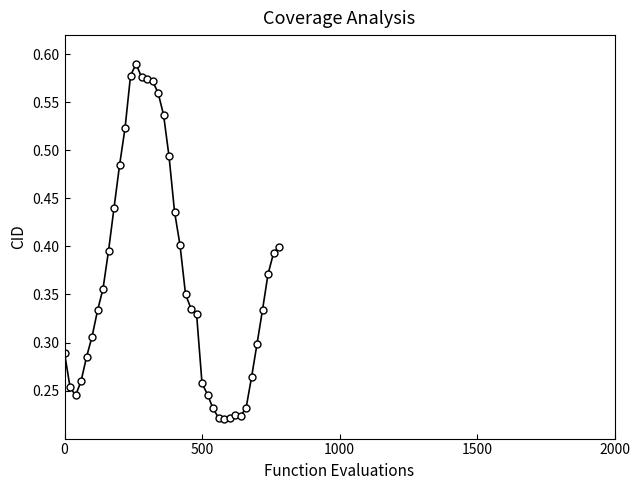

Count the values in the range 0 to 1.

40